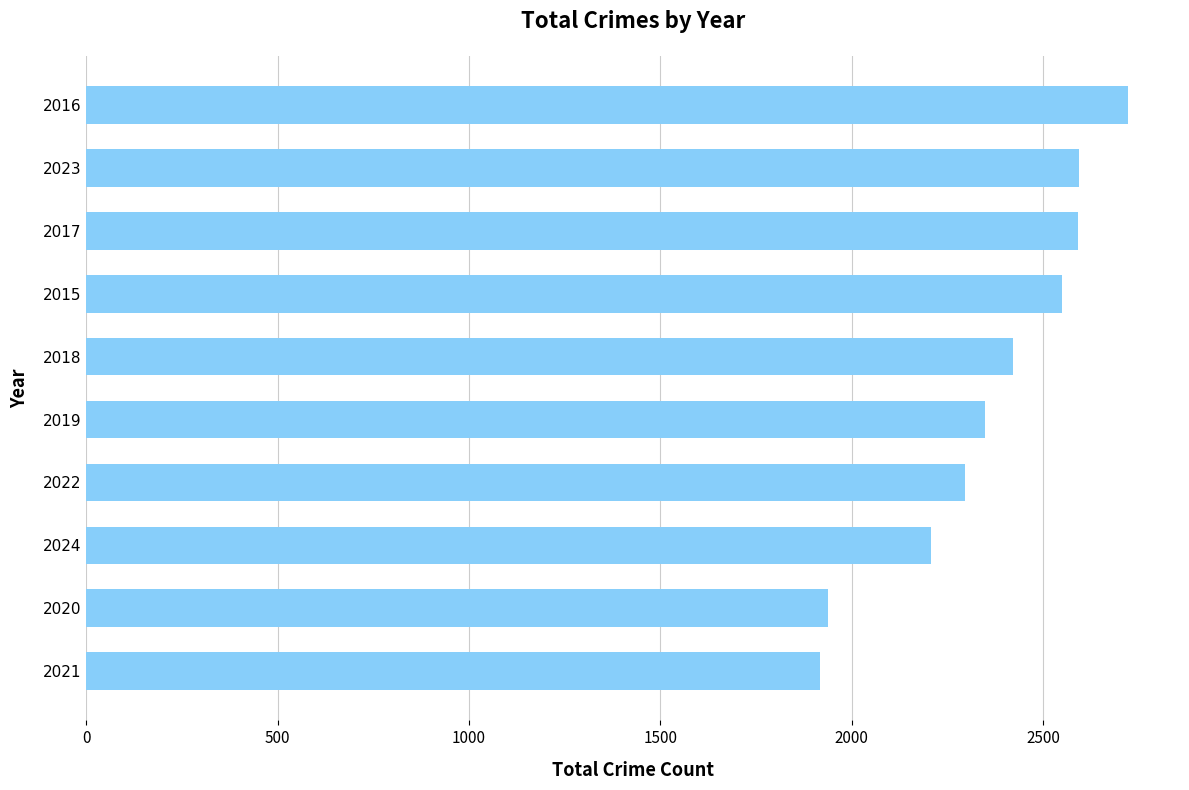

What is the sum of all values?

23584